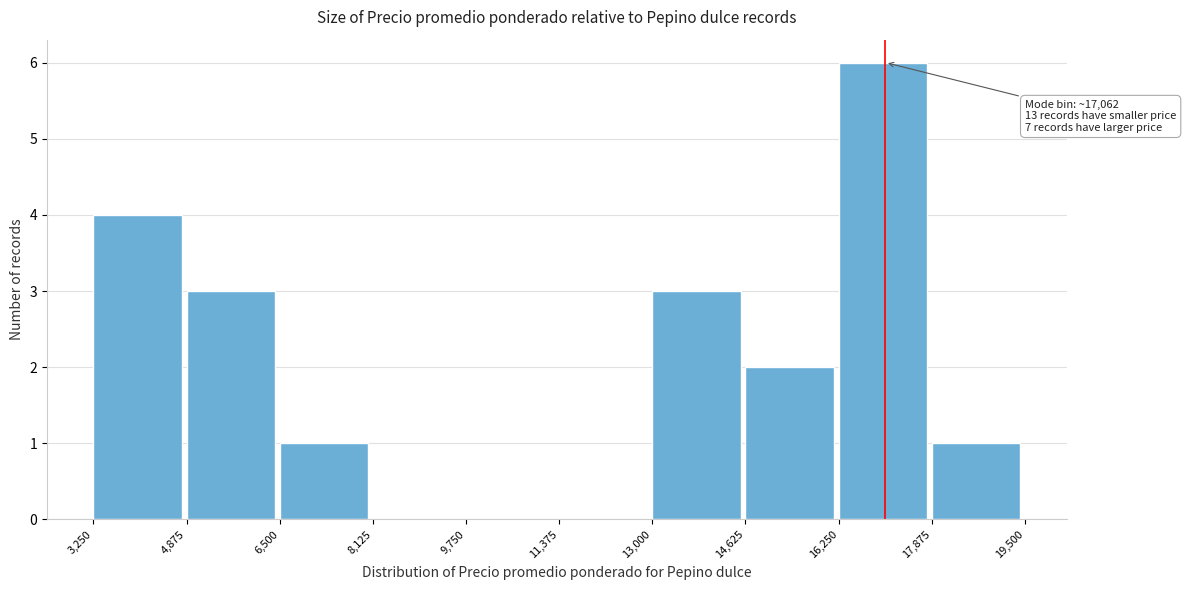

Over which range of the x-axis is the bar tallest?

16,250 to 17,875